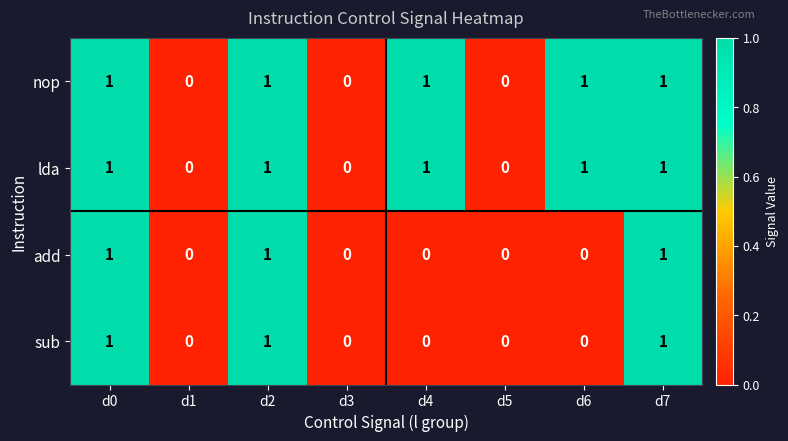

Count the number of categories in the chart.

8